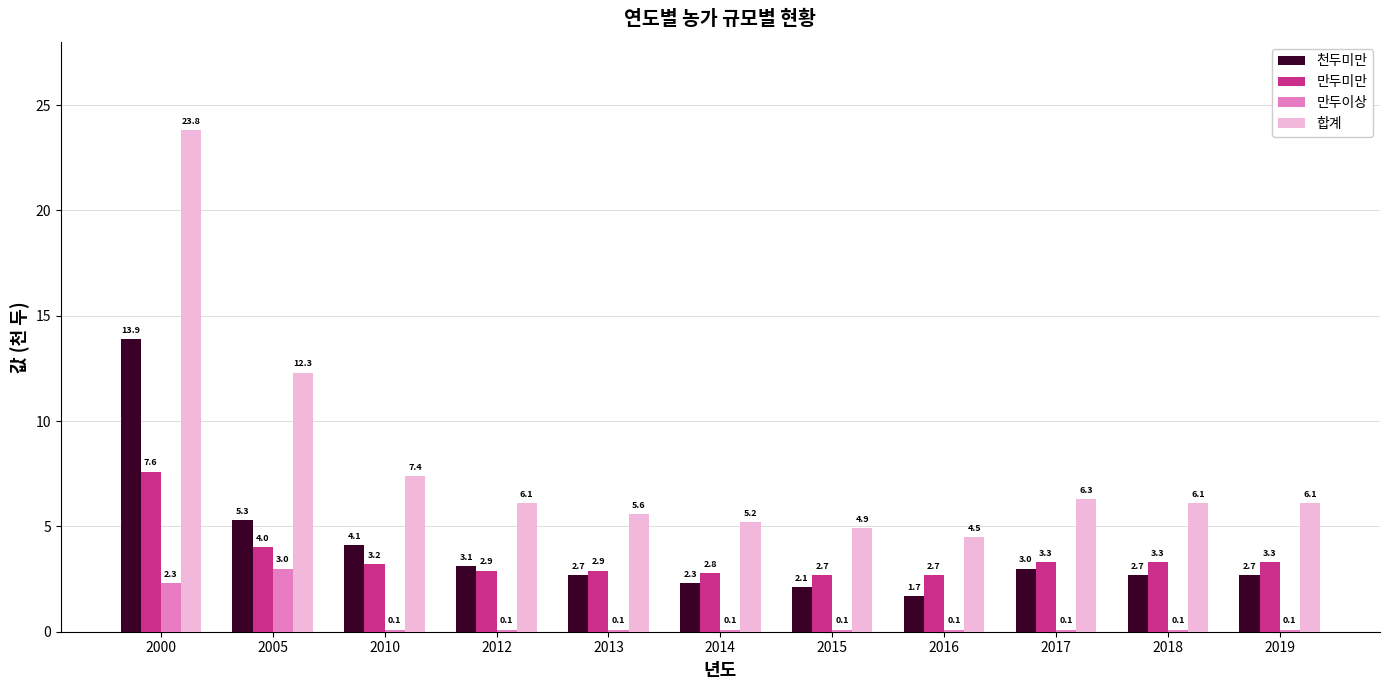

What is the highest value of the 천두미만 series?

13.9